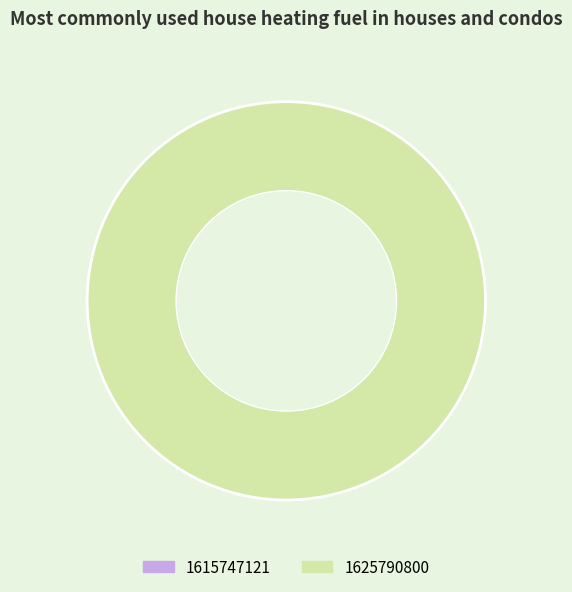

To the nearest percent, what percentage of the pie is 1625790800?

100%